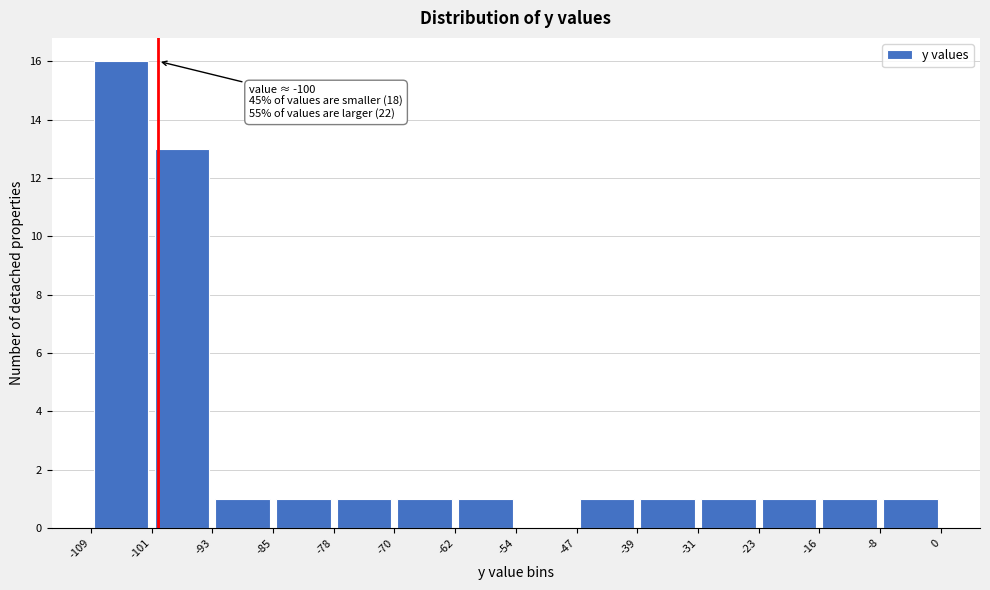

Which range on the x-axis has the tallest bar?

-109 to -101